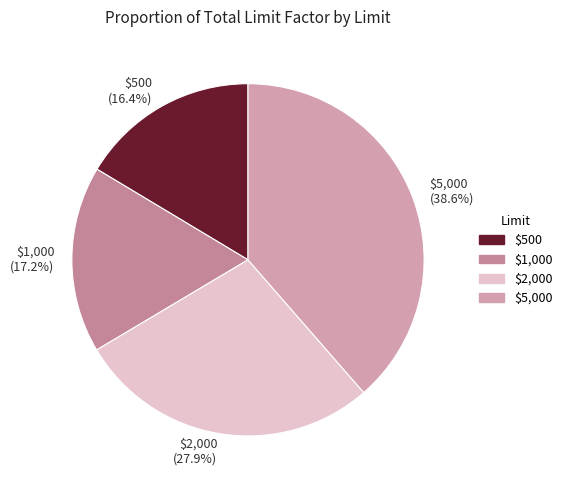

What portion of the pie excludes $2,000?

72.1%